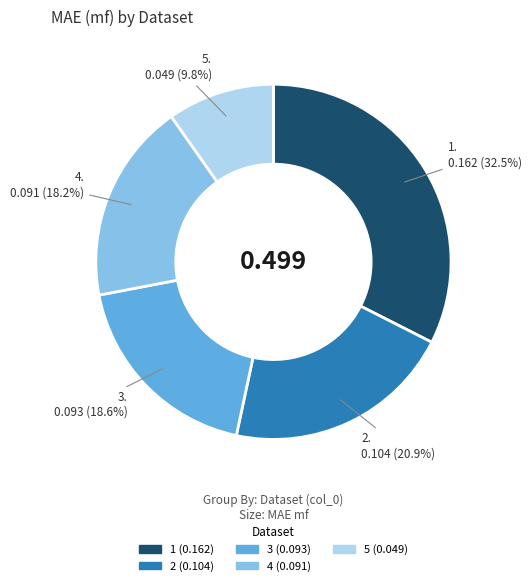

Which slice is the largest?

1